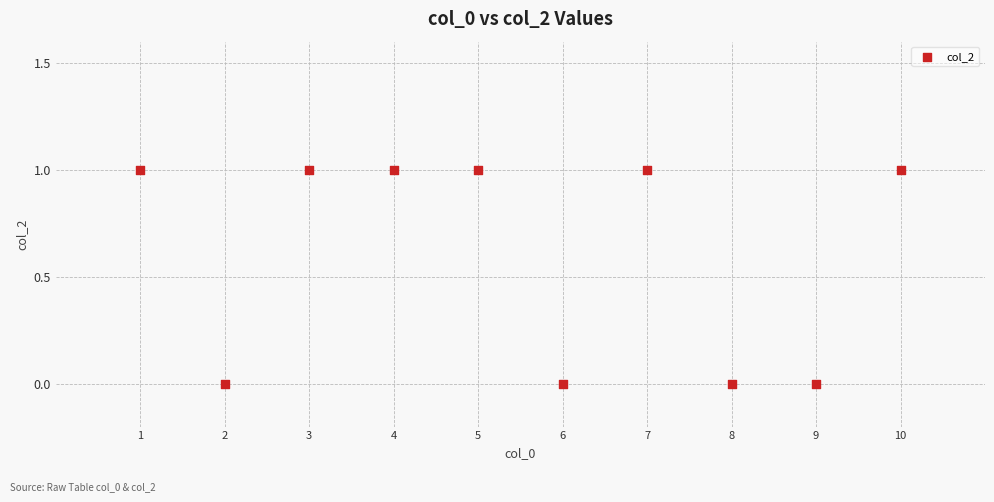

What is the range of X values (max minus min)?

9